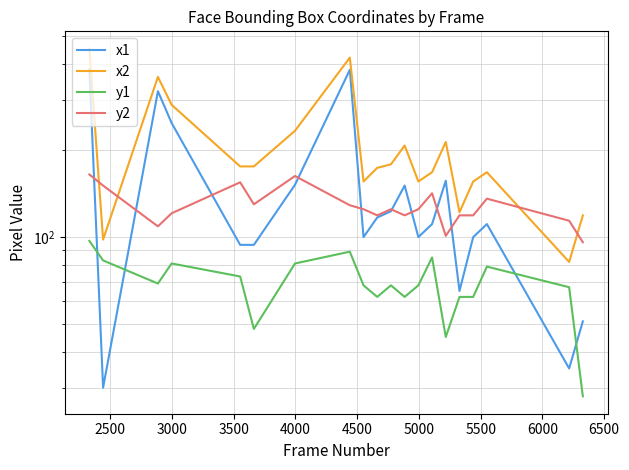

Does the chart display data point markers on the line(s)?

No